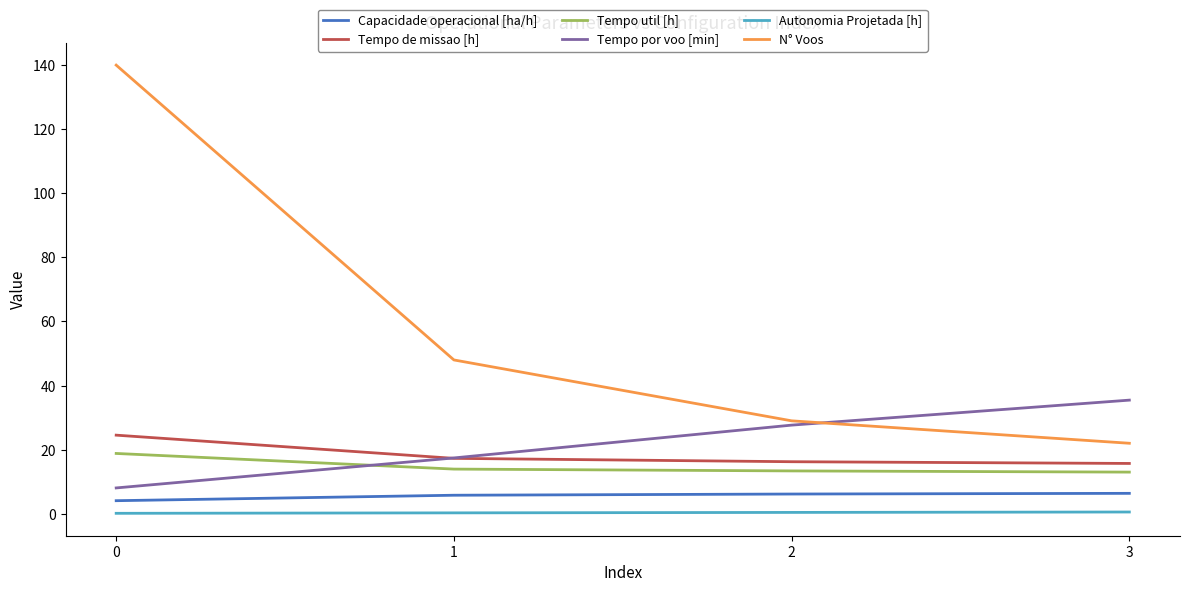

The value of Tempo util [h] at 2 is 20.6. True or false?

False